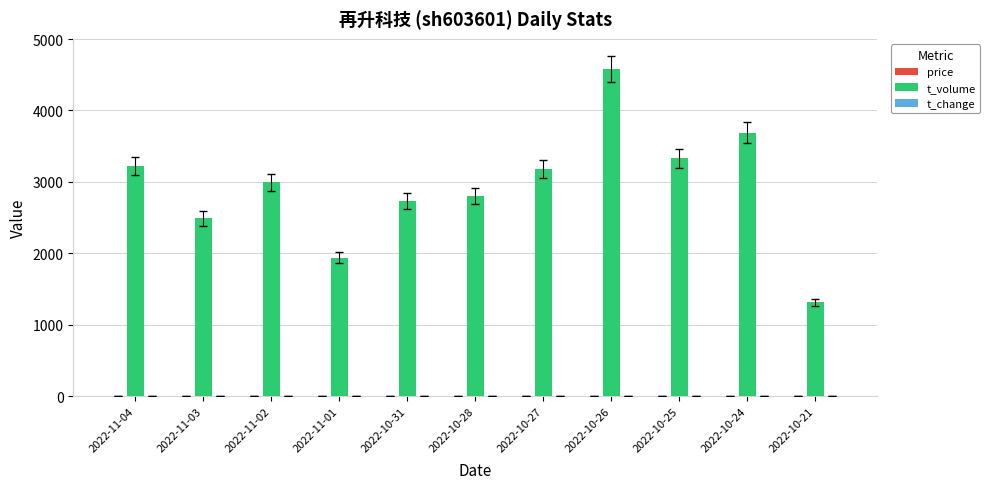

Which series changed the most between 2022-11-03 and 2022-10-26?

t_volume